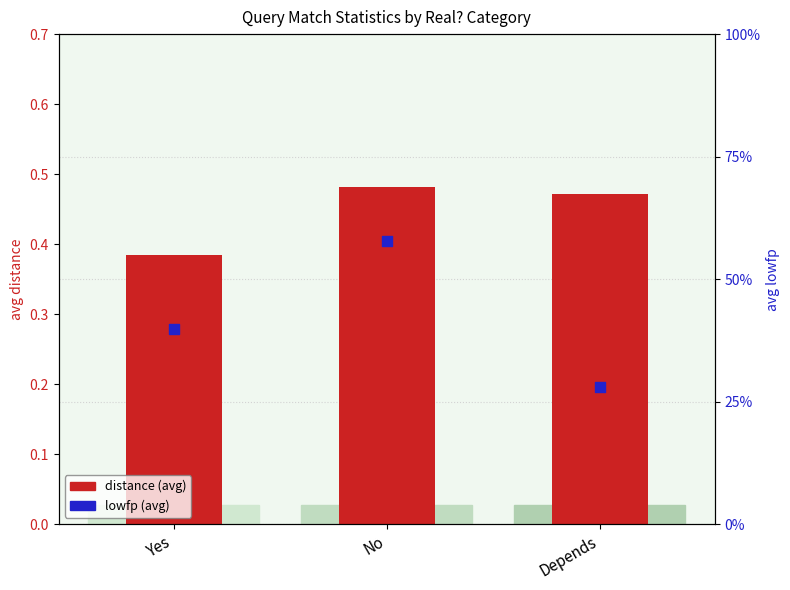

At how many categories does at least one series exceed 0?

3